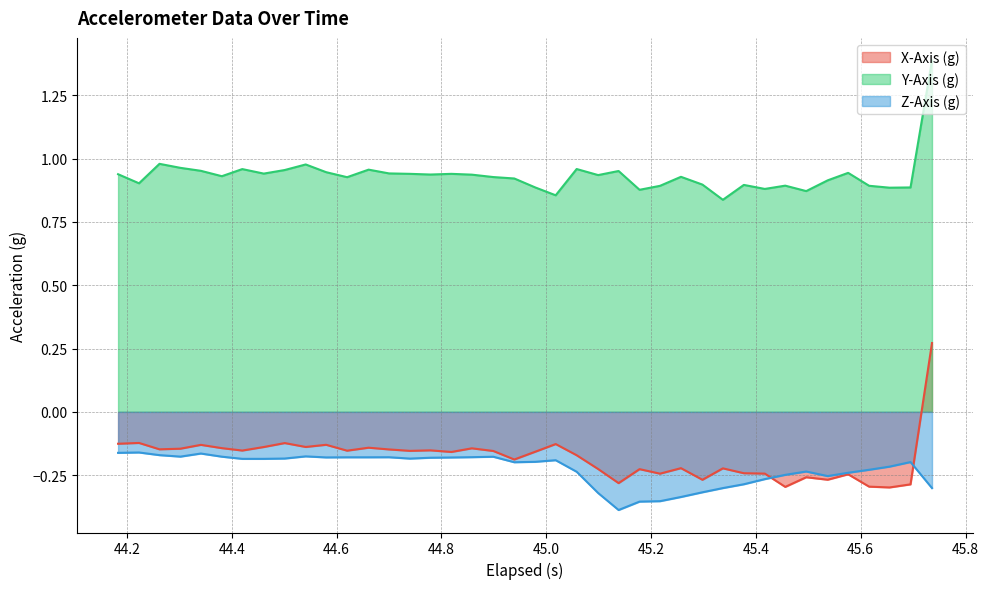

Which series has the widest spread of values?

X-Axis (g)